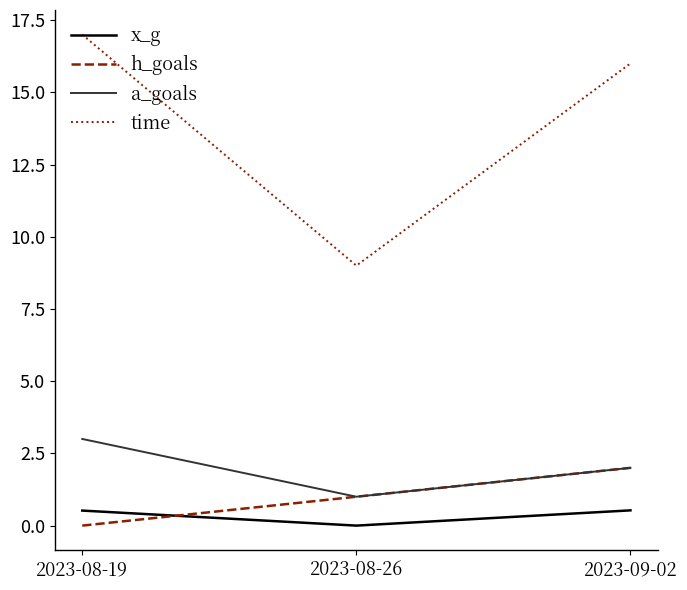

What position from the right is 2023-08-26?

2